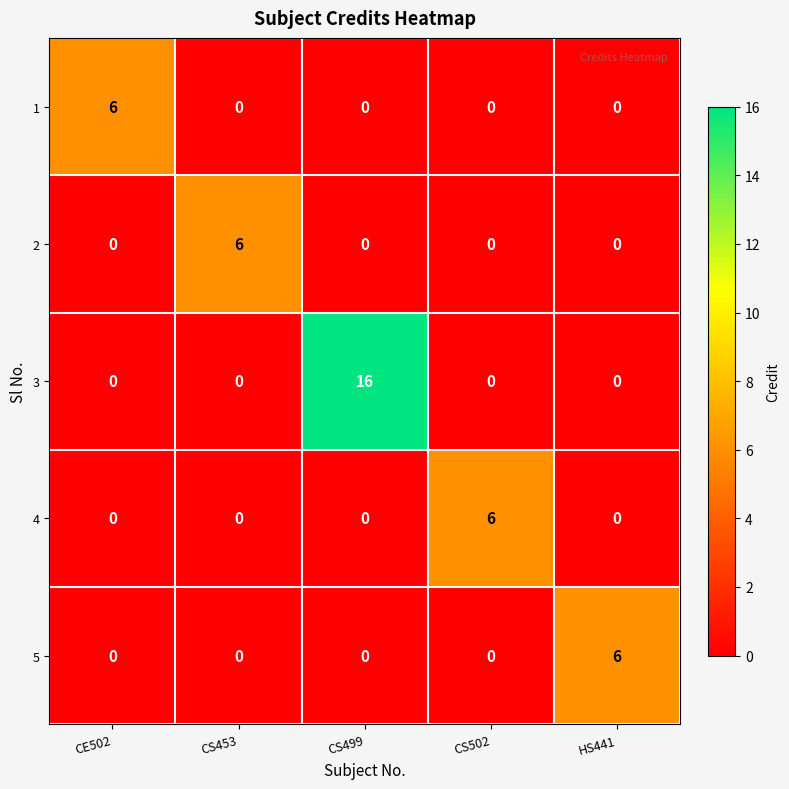

Which category has the highest value in the 4 series?

CS502